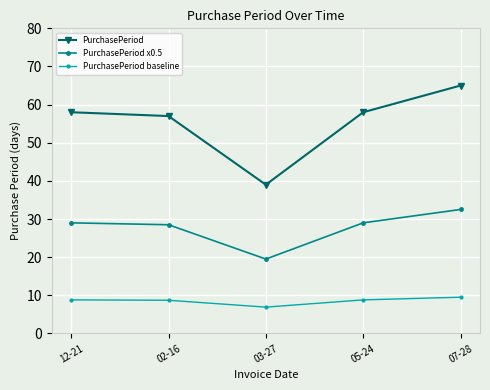

List the series in order of their peak value, lowest first.

PurchasePeriod baseline, PurchasePeriod x0.5, PurchasePeriod